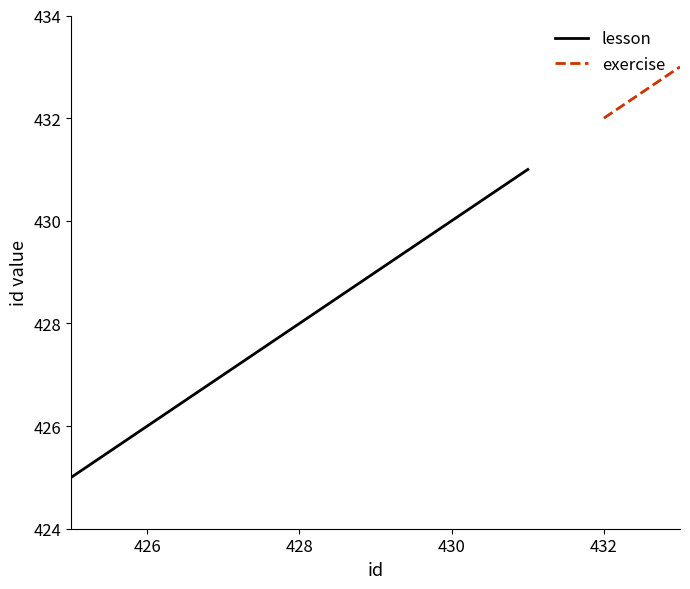

Is it true that lesson equals 428 at 428?

True